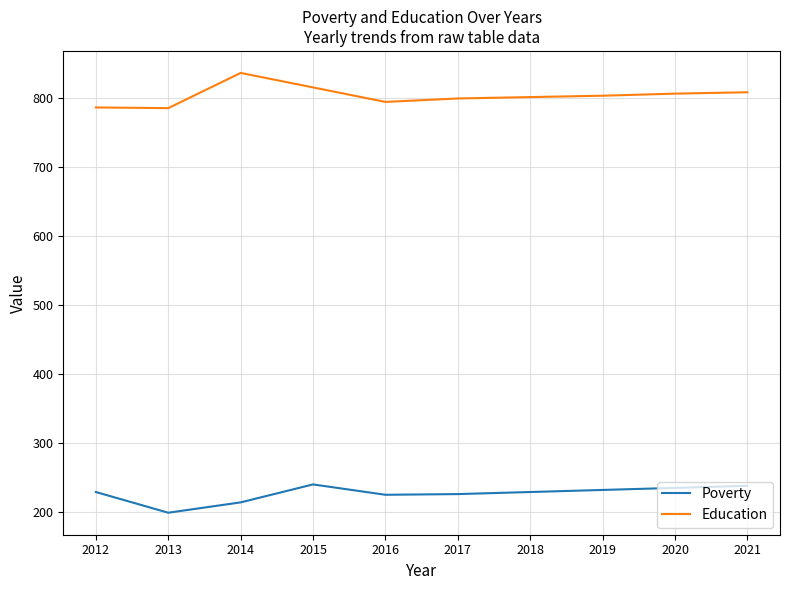

What are all the series names shown in the legend?

Poverty, Education